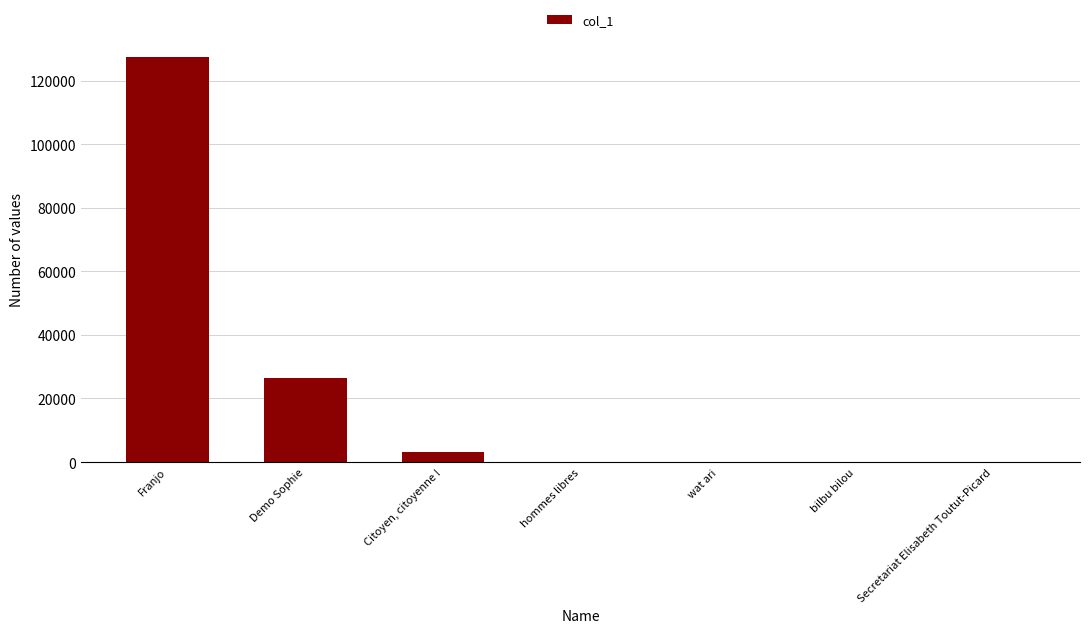

The value at Franjo is 127464. True or false?

True